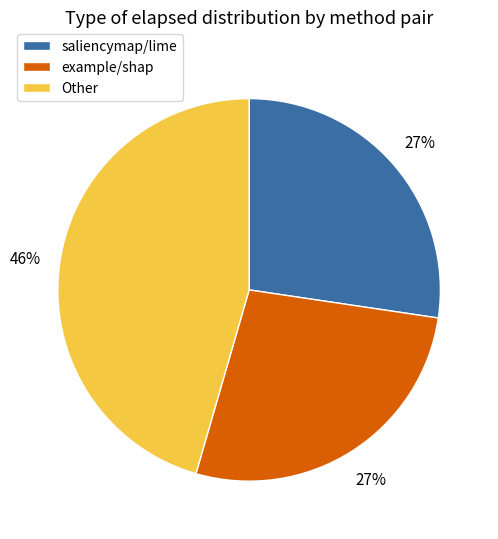

Do saliencymap/lime and example/shap together represent more than half of the pie?

Yes